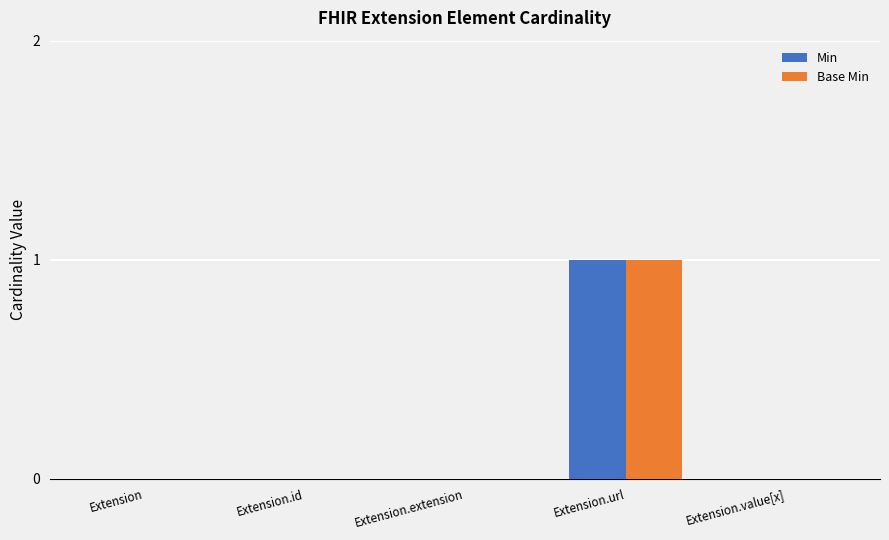

At which category is the sum across all series the highest?

Extension.url